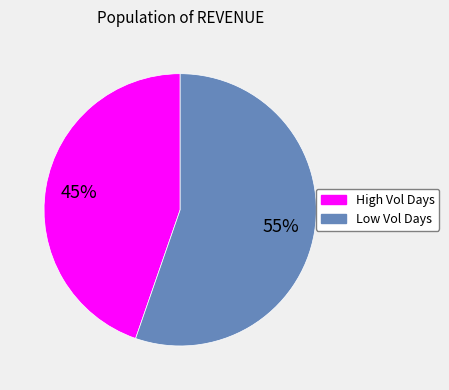

To the nearest percent, what is the average slice percentage?

50%